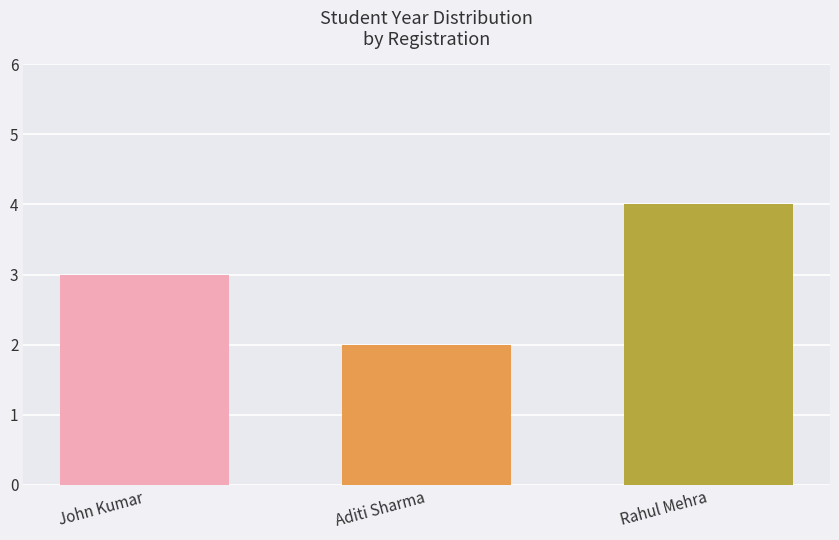

Which has a higher value, John Kumar or Aditi Sharma?

John Kumar